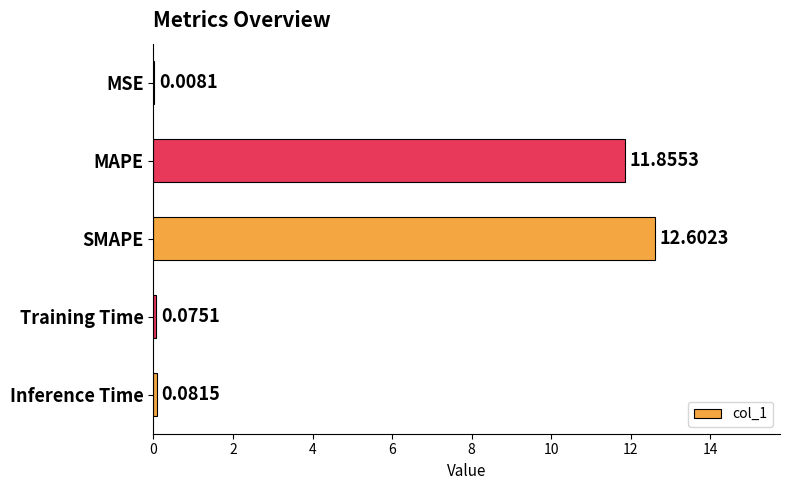

At which label is the value closest to 6?

MAPE